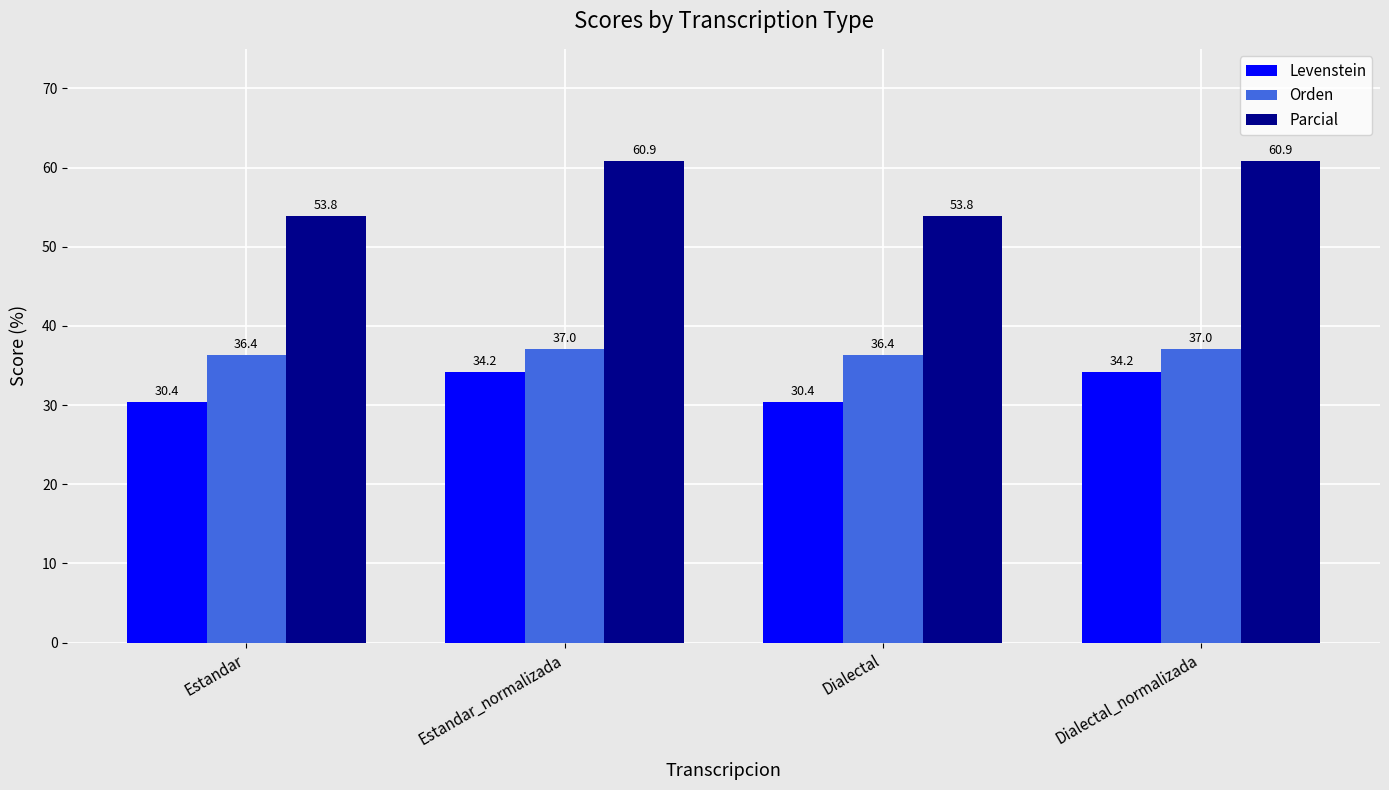

What is the value of the Levenstein bar at the 4th from the left?

34.2